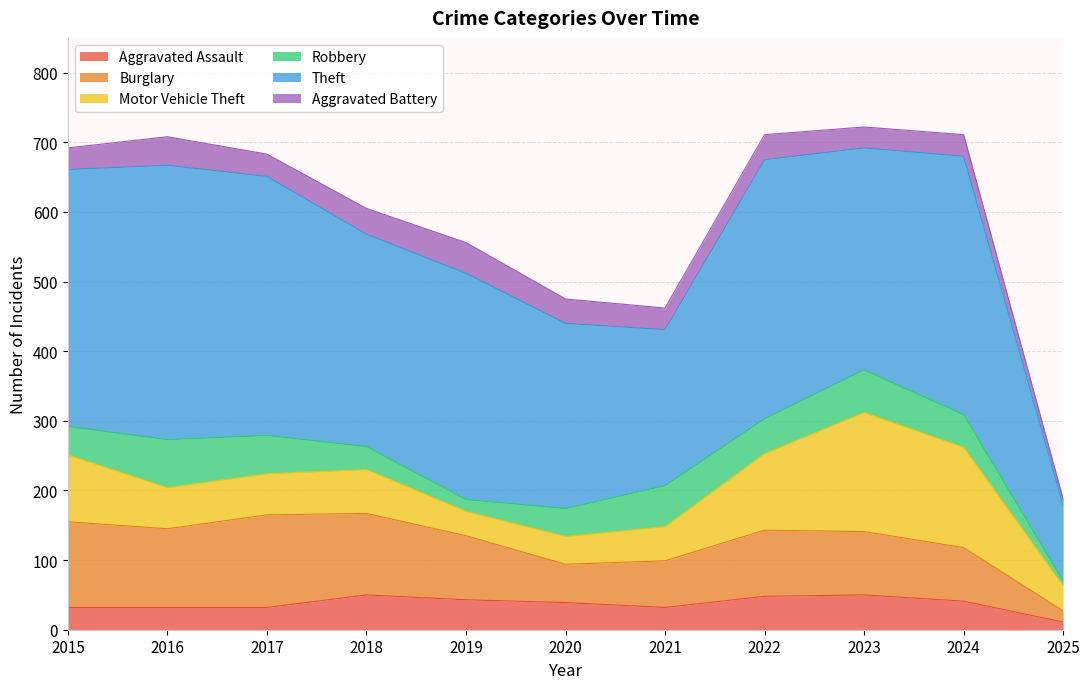

What is the minimum value shown in the chart?

7